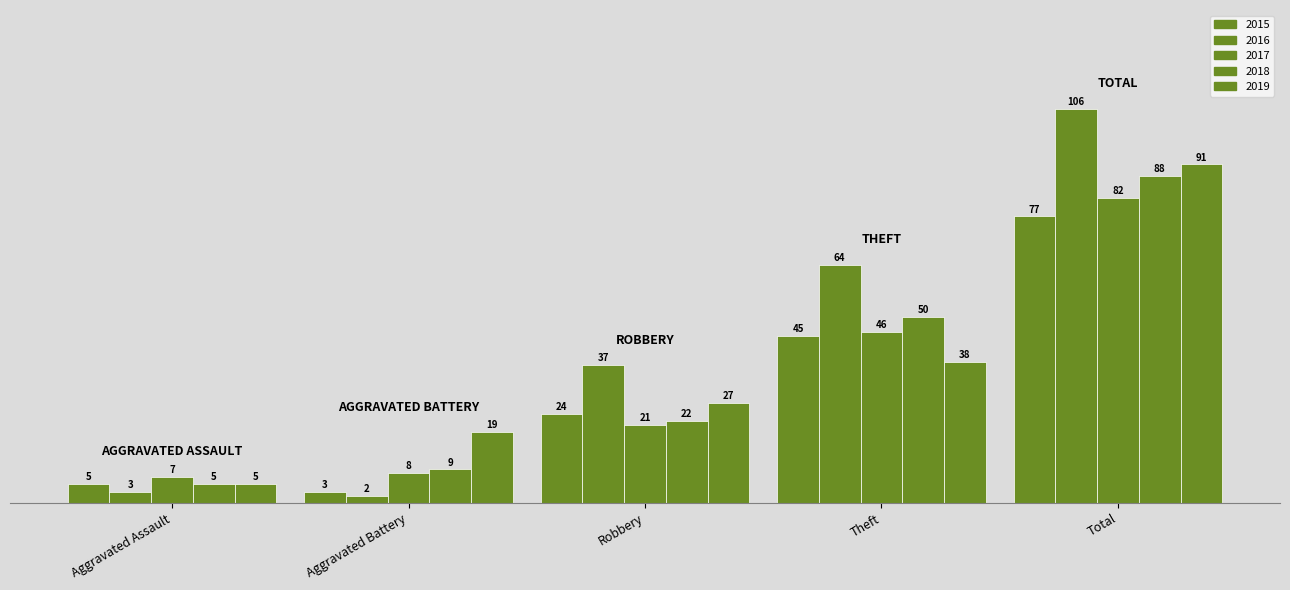

At which label is 2016 closest to 54?

Theft